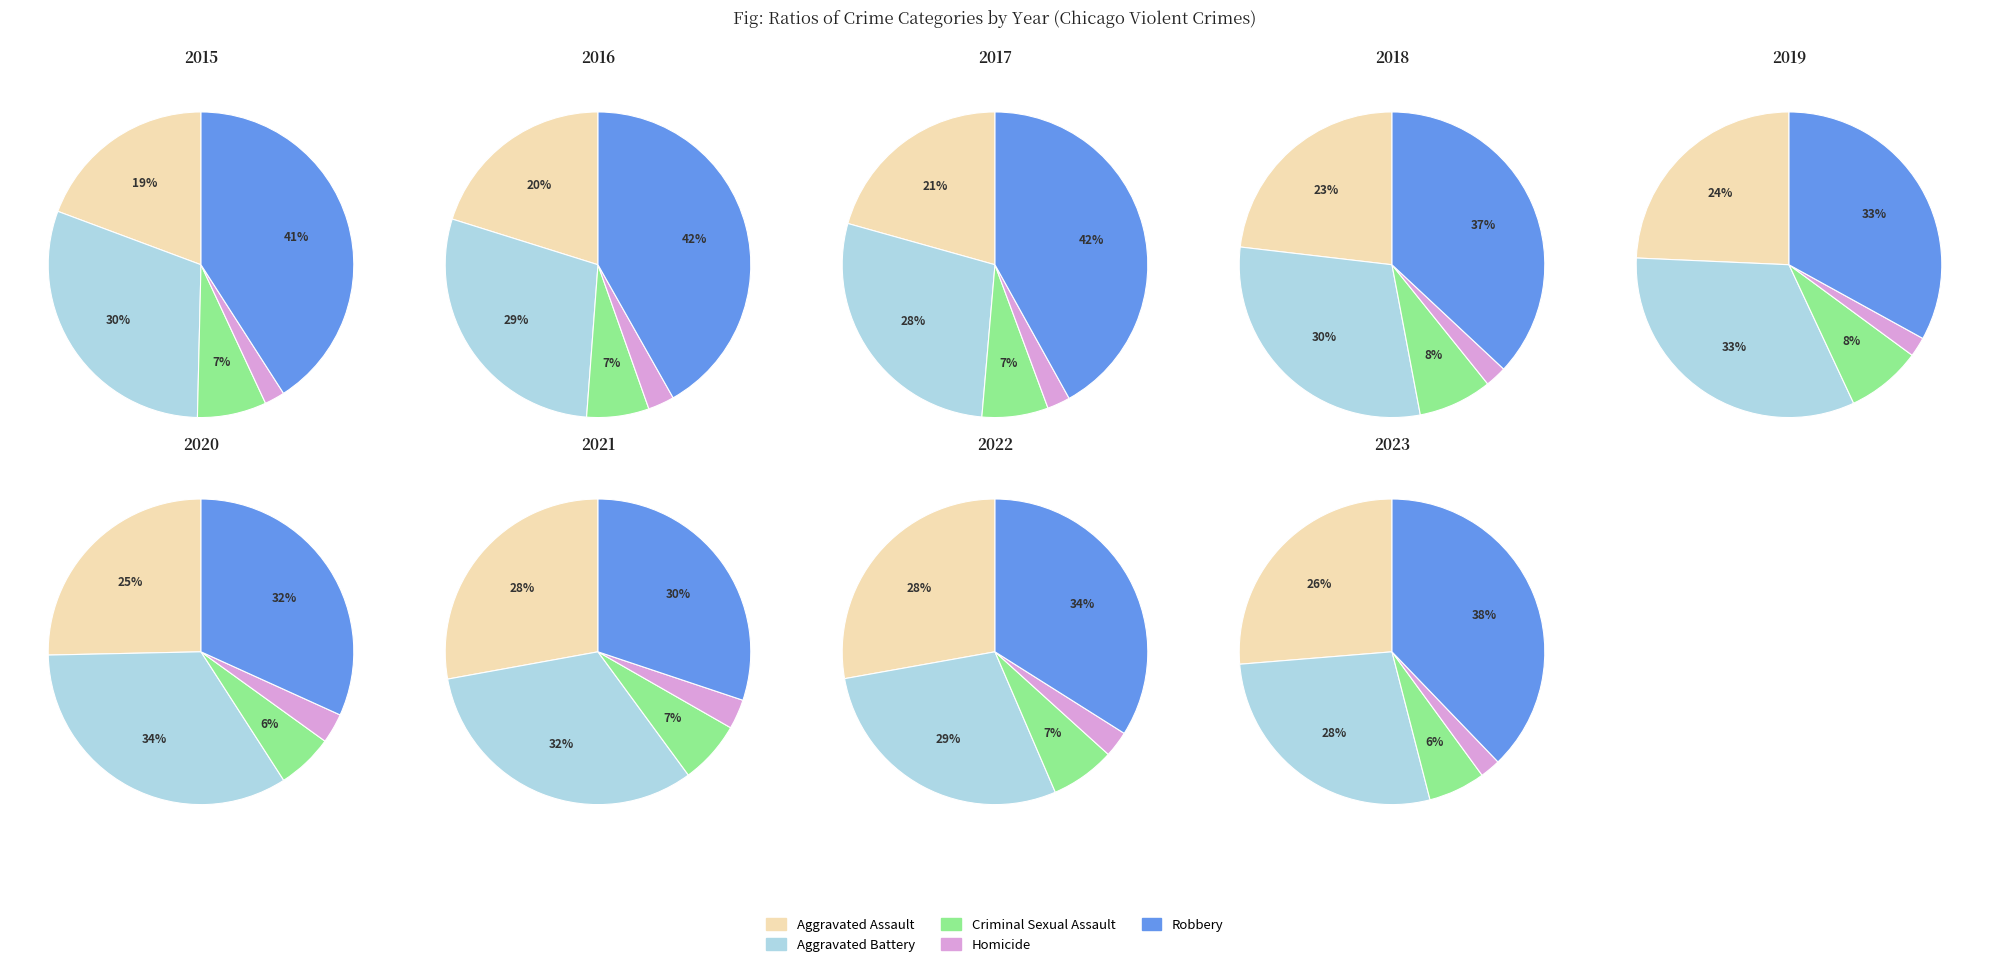

Does 1 represent more than half of the total?

No